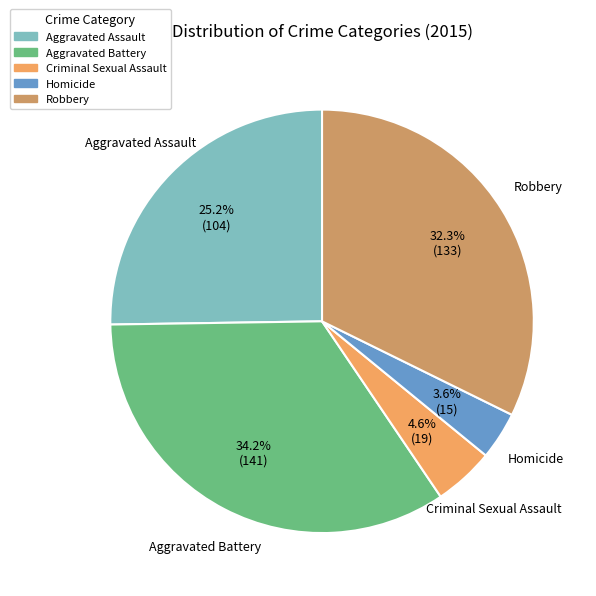

Which has a higher value, Aggravated Assault or Aggravated Battery?

Aggravated Battery